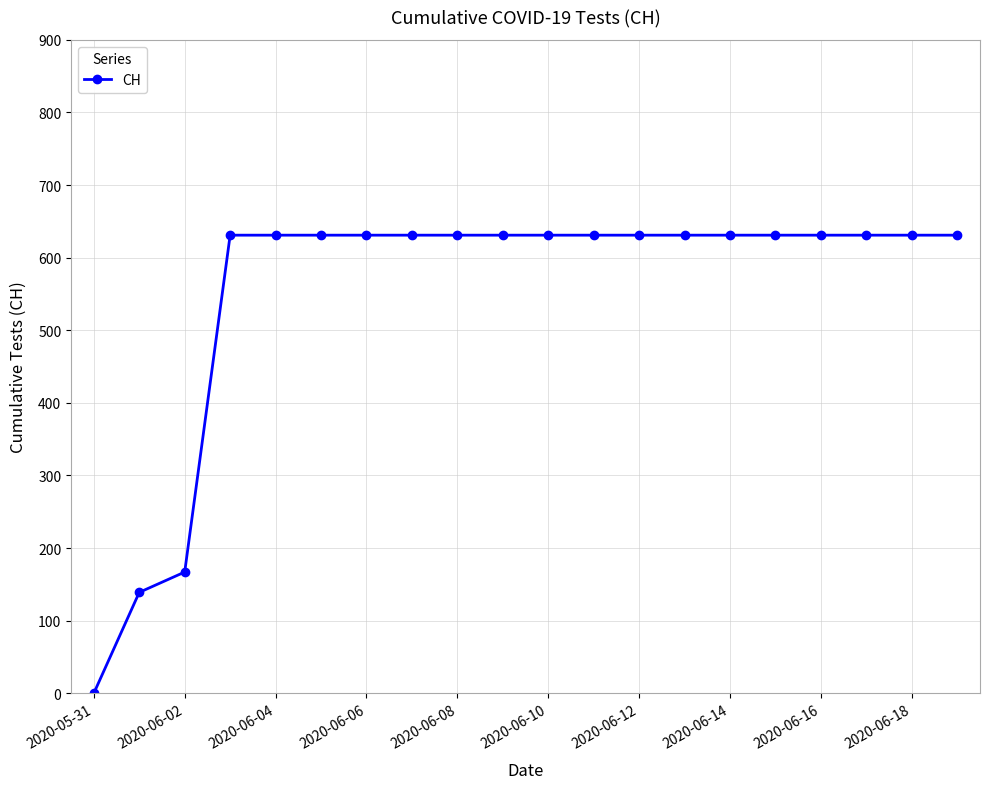

What is the value of the 17th point from the left?

631